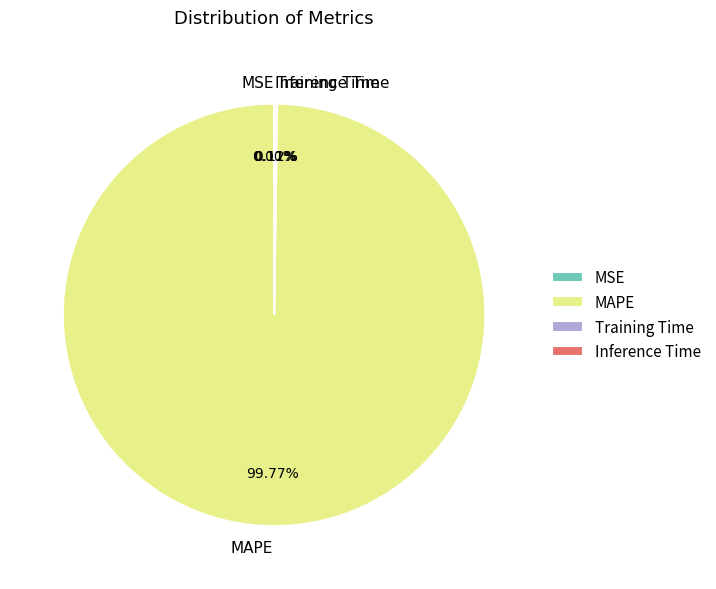

What is the largest slice in the pie chart?

MAPE